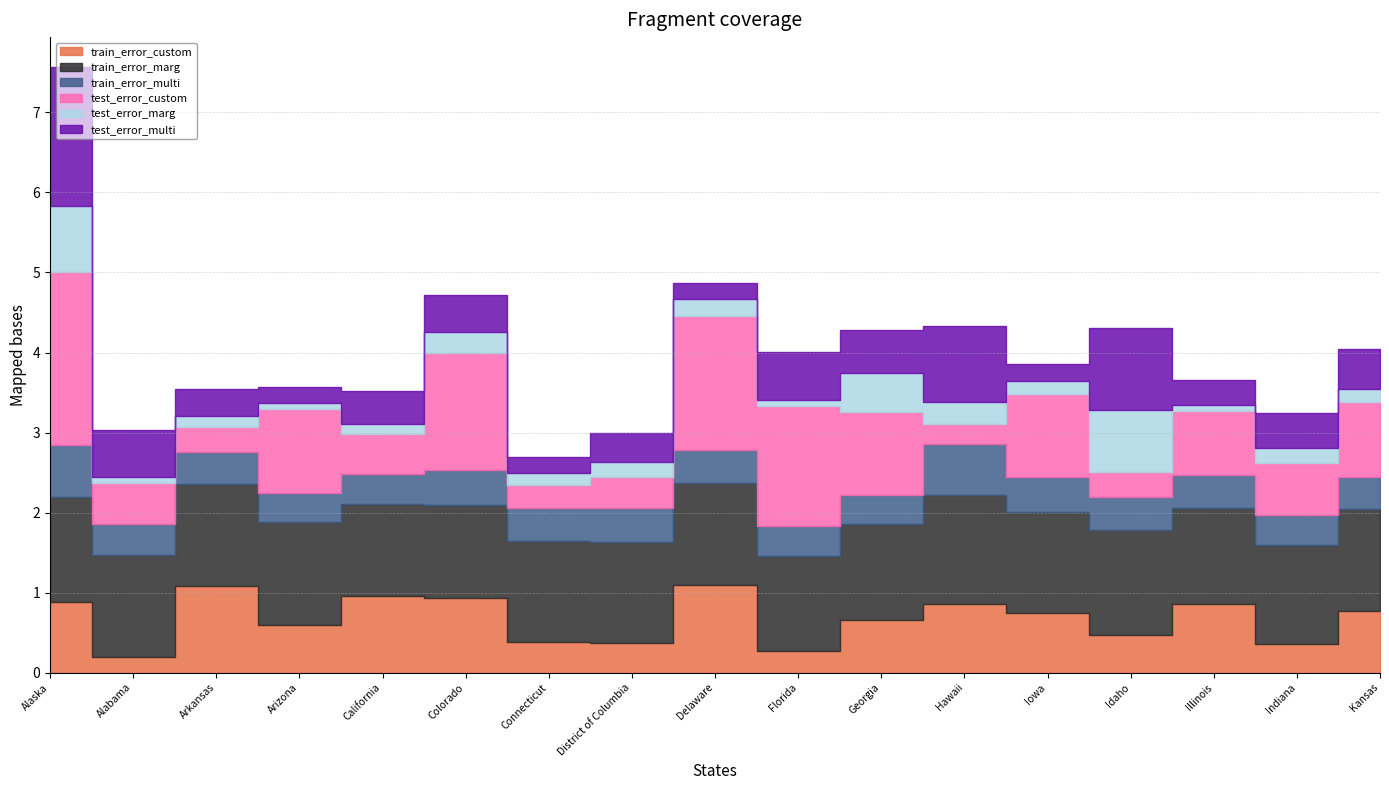

What is the maximum value shown in the chart?

2.2